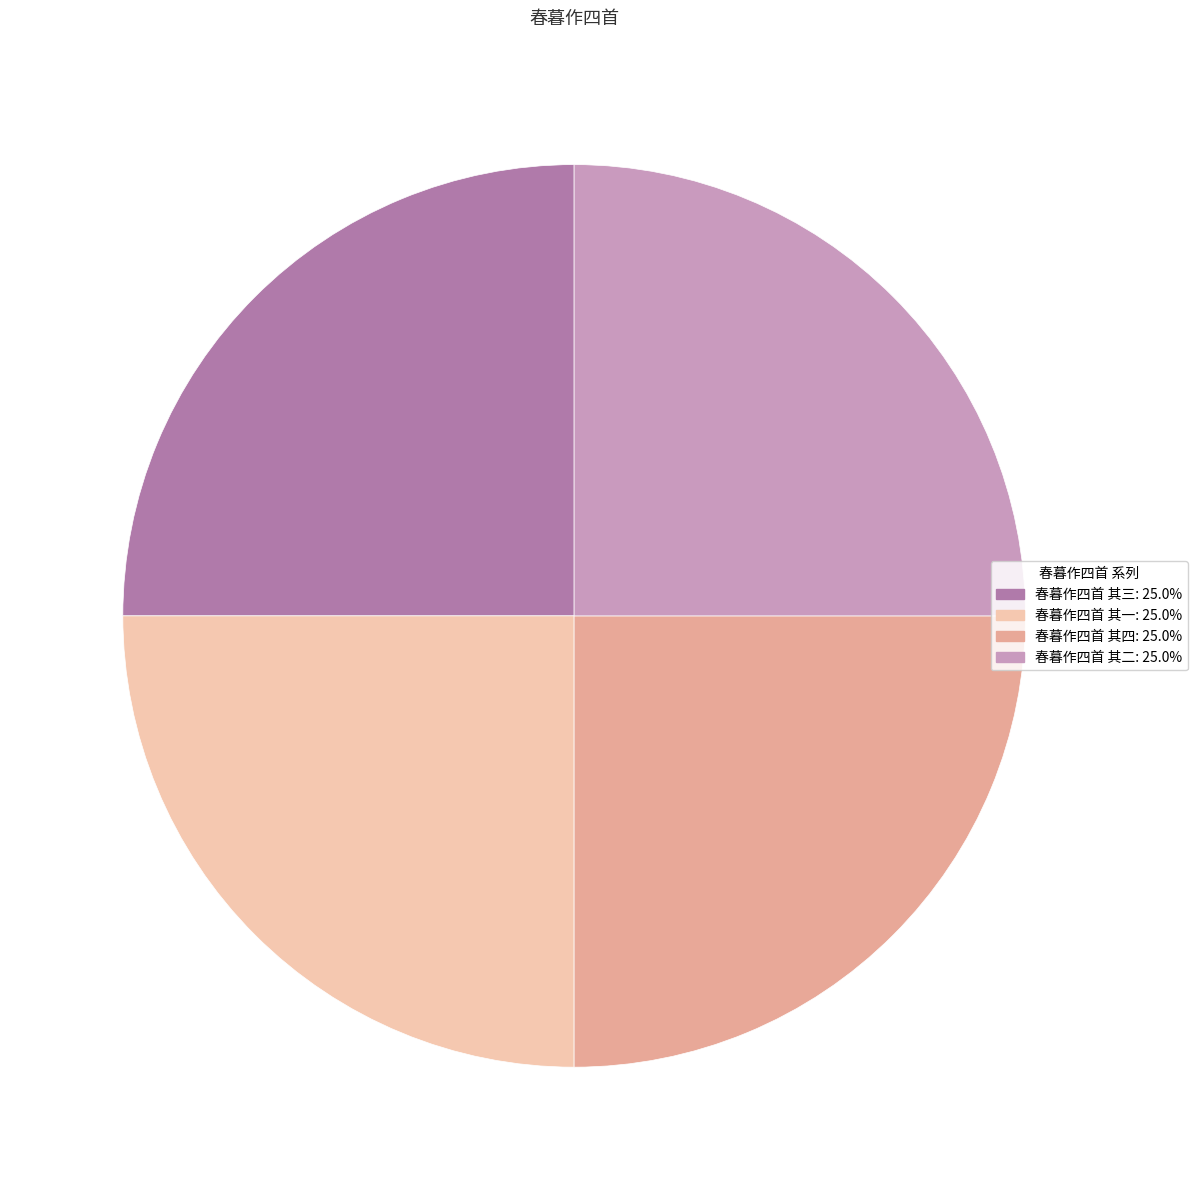

Approximately how many times larger is the value at 春暮作四首 其二 compared to 春暮作四首 其四?

1.0